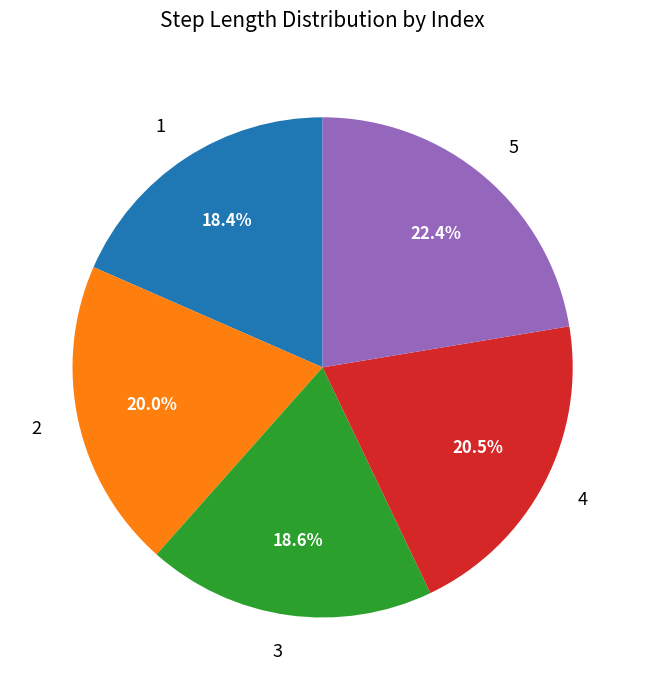

Which category has the biggest portion of the pie?

5